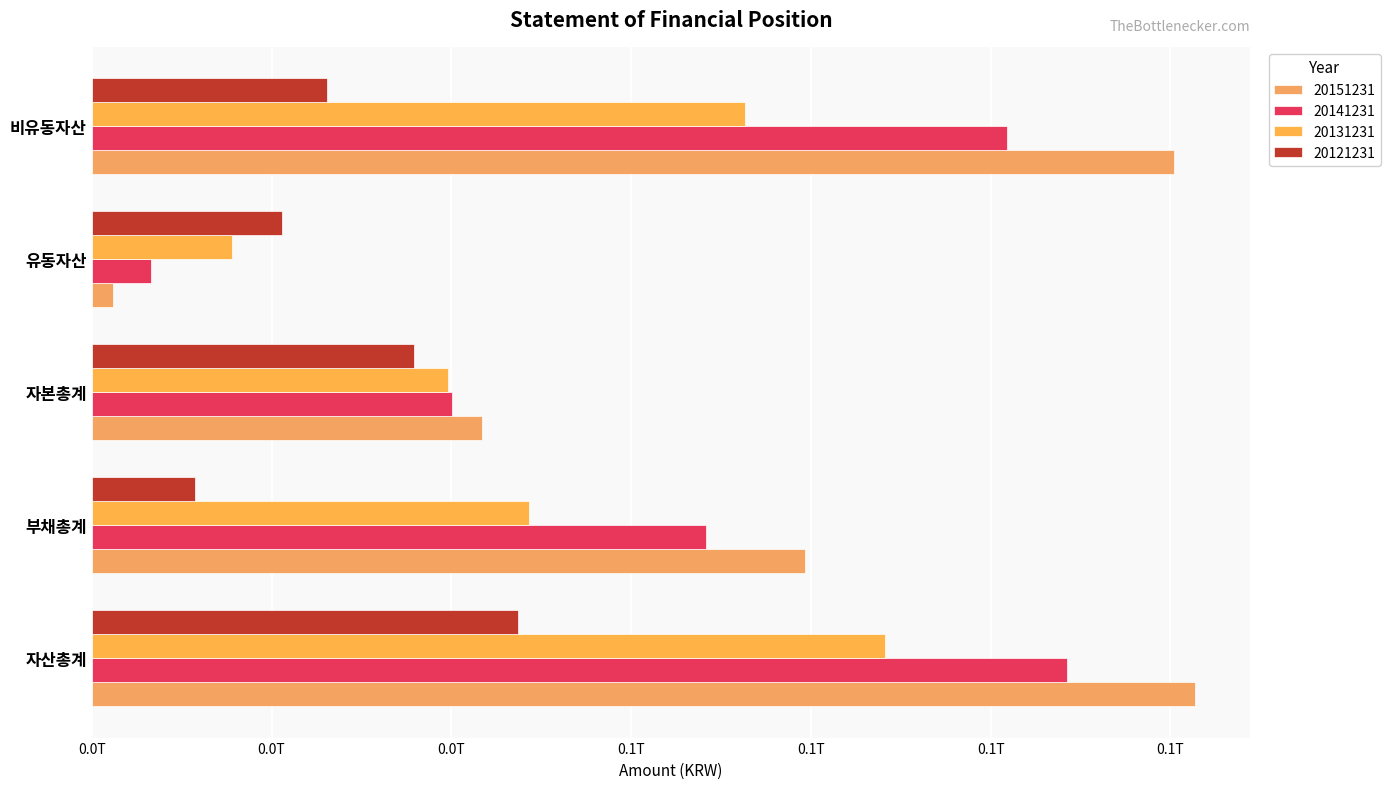

What is the value of the 20151231 bar at the 3rd from the left?

43400506053